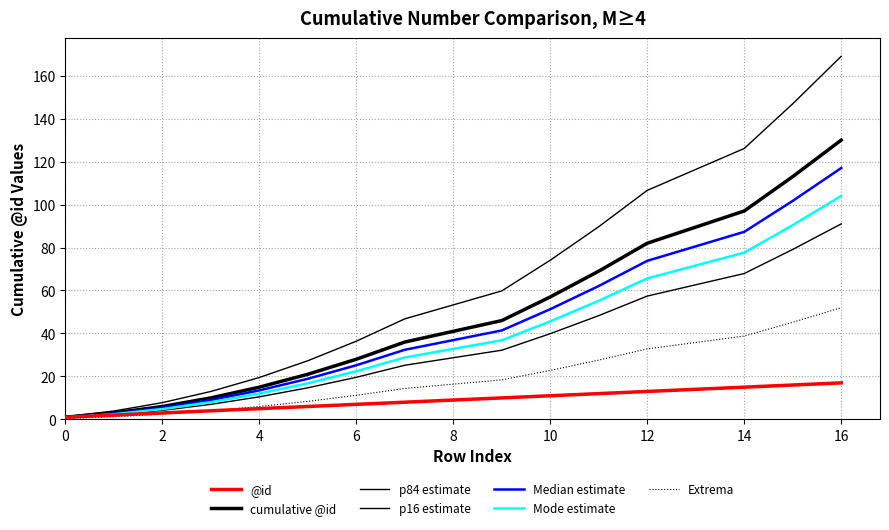

What is the value of the @id point at the 7th from the left?

7